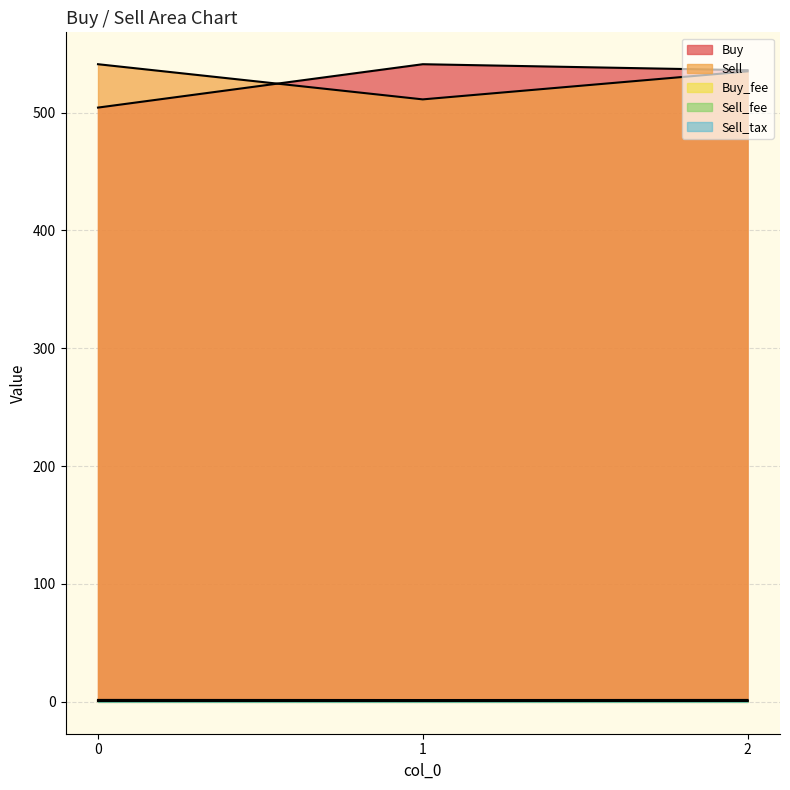

At how many categories does at least one series exceed 240?

3